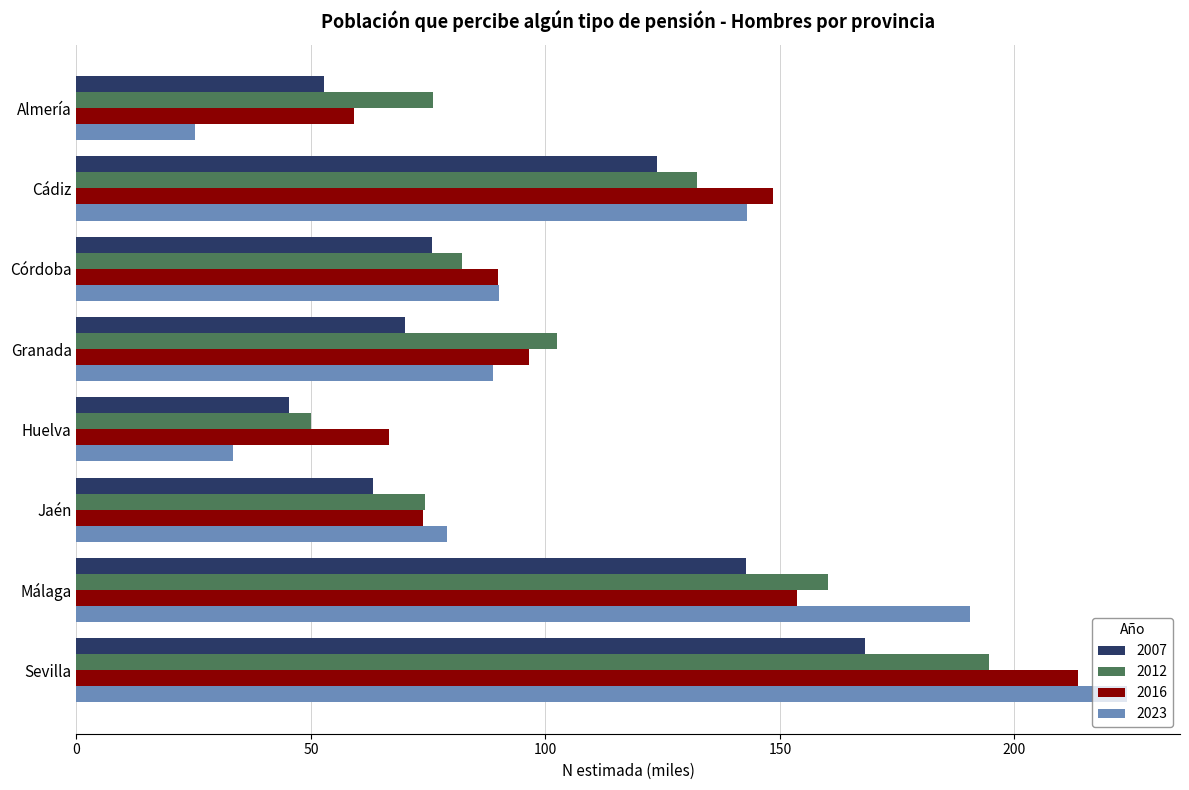

Which category has the lowest value in the 2016 series?

Almería